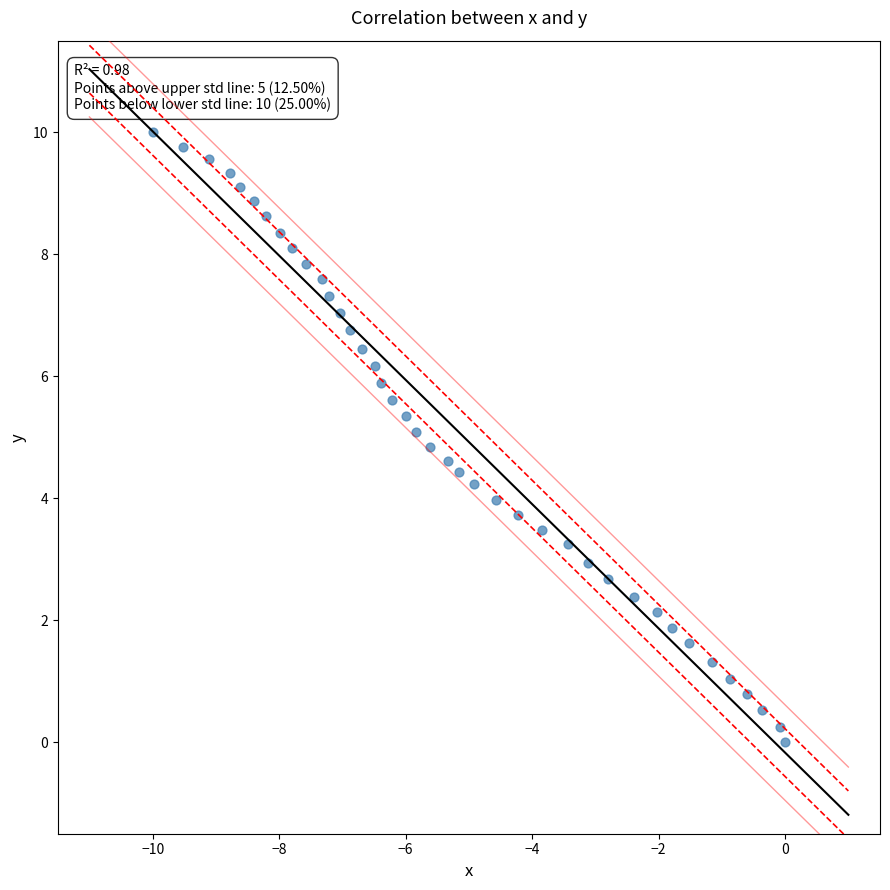

What is the range of Y values (max minus min)?

10.0